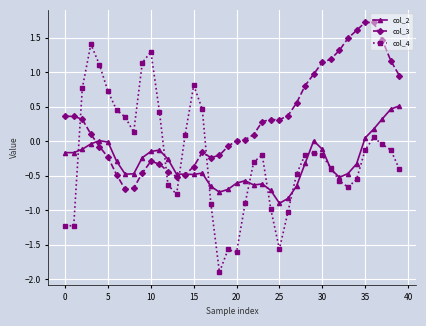

What is the minimum value for col_2?

-0.9